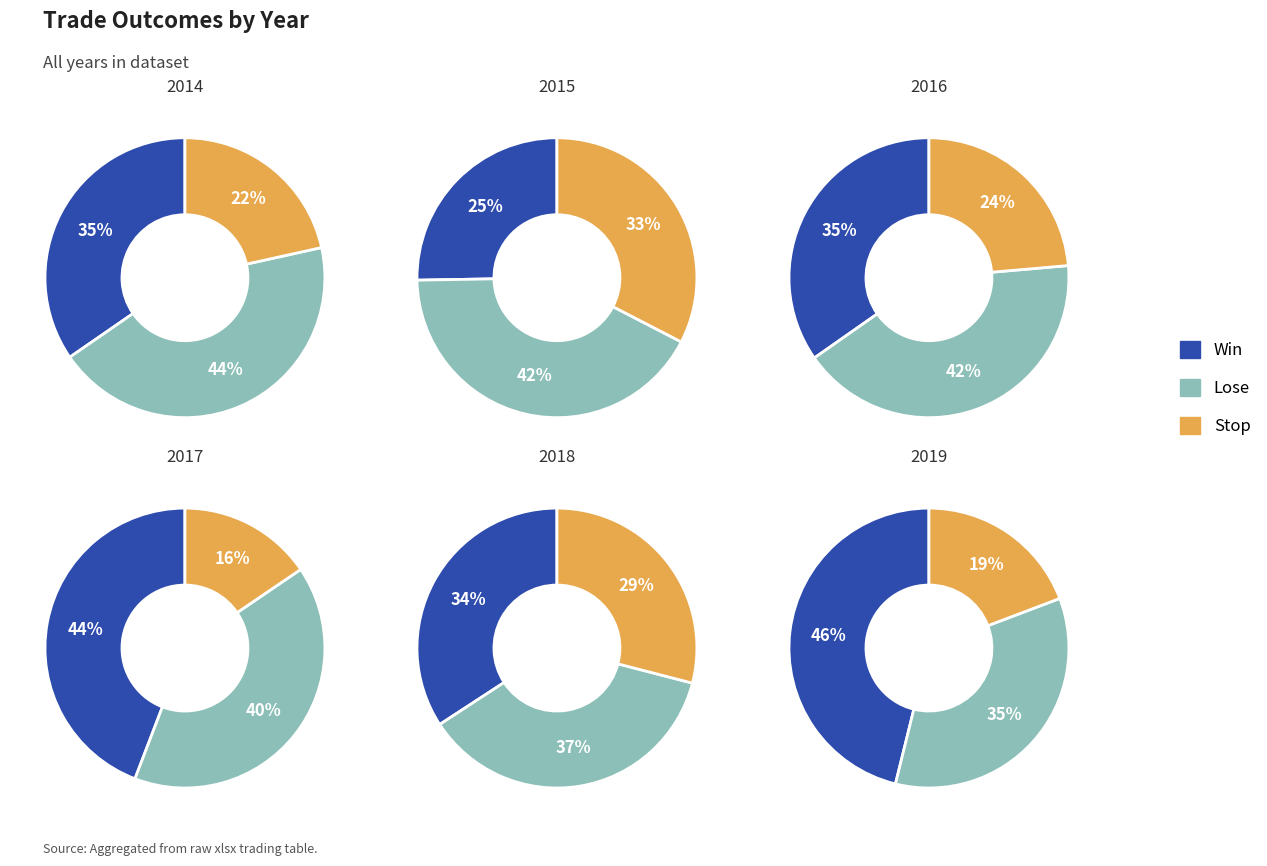

Which series changed the most between 2014 and 2015?

Stop